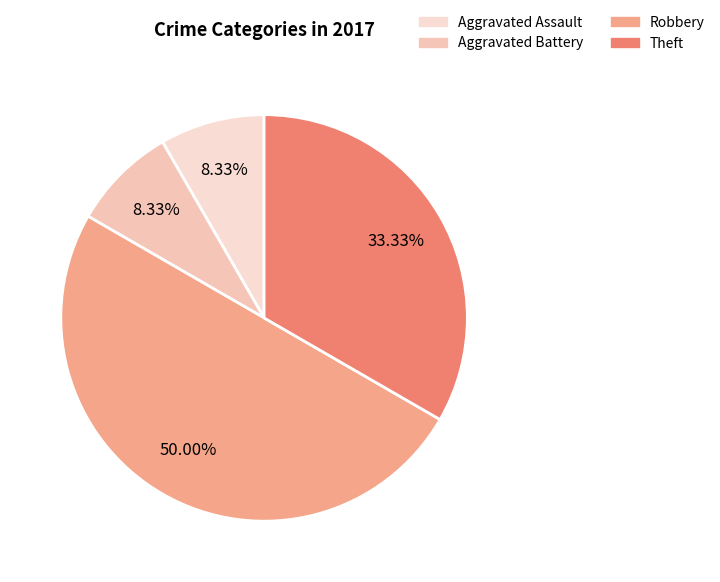

To the nearest percent, what is the combined percentage of Aggravated Battery and Robbery?

58%